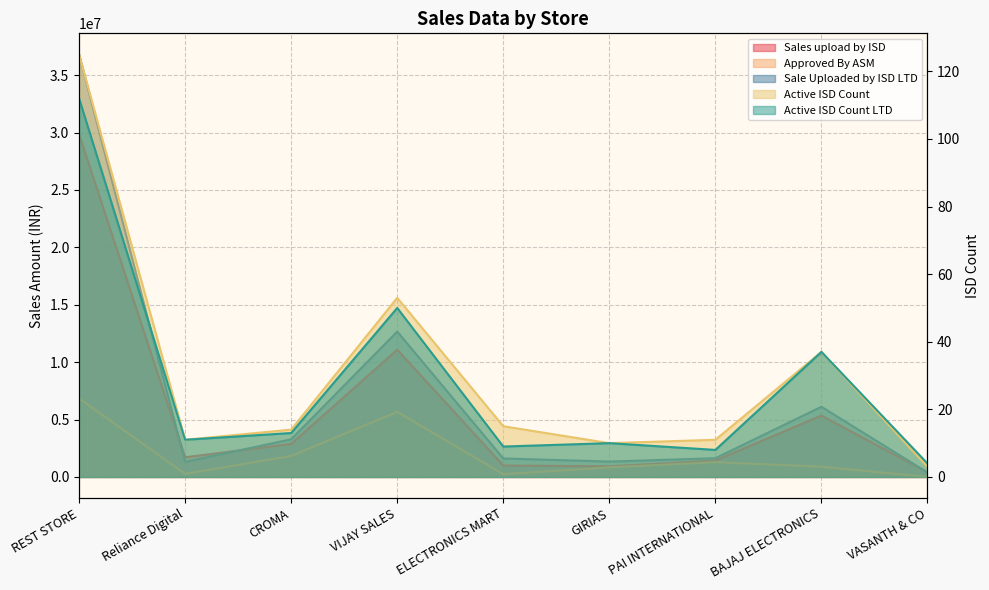

What are all the series names shown in the legend?

Sales upload by ISD, Approved By ASM, Active ISD Count LTD, Sale Uploaded by ISD LTD, Active ISD Count